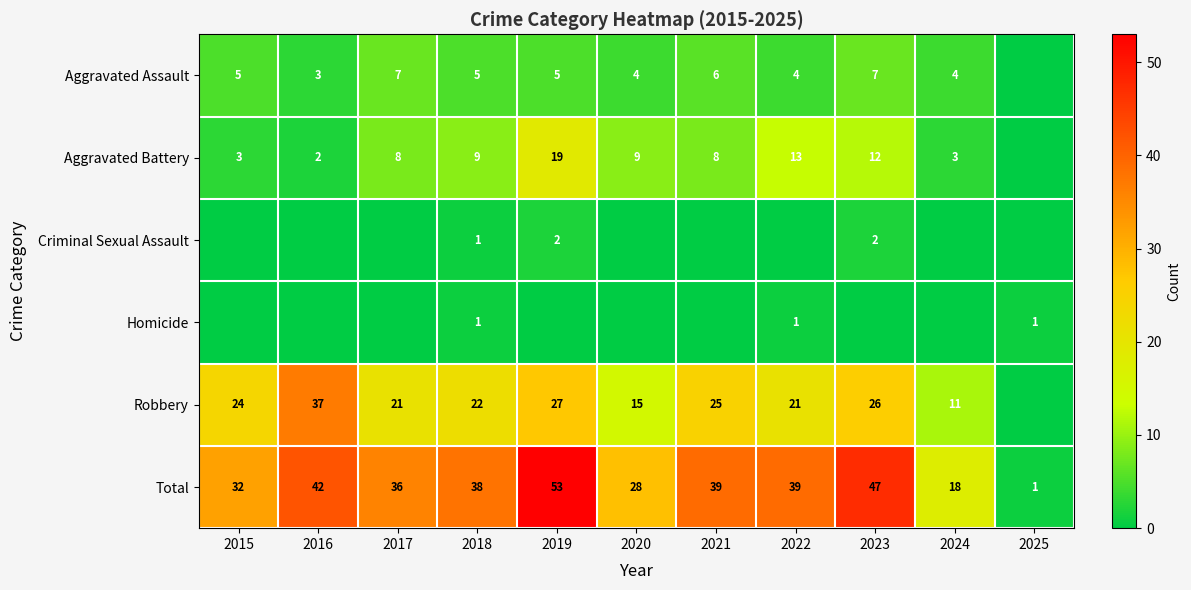

Which category has the highest value in the Total series?

2019